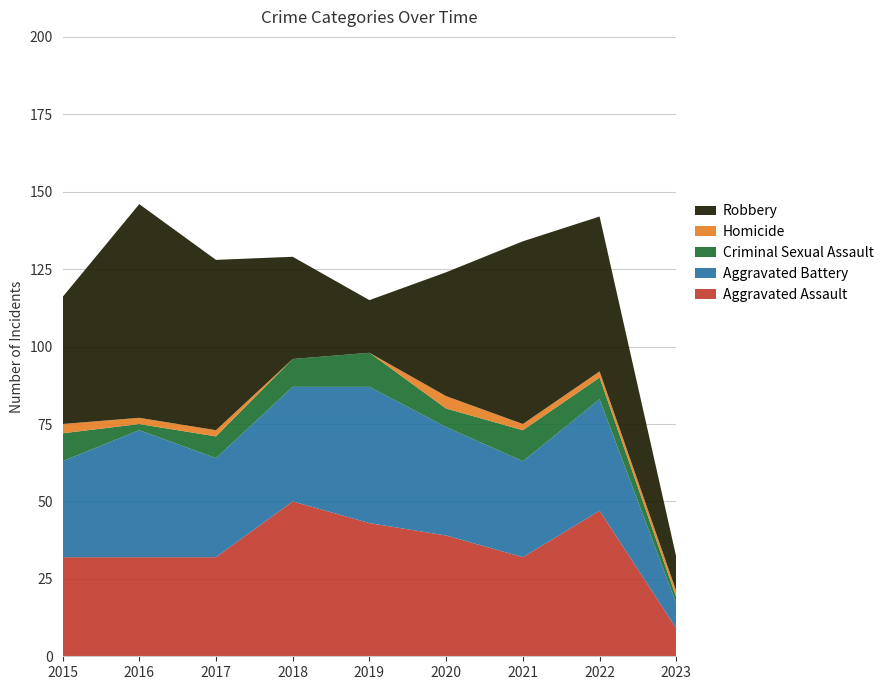

Reading right to left, what are all the values shown in this chart?

Aggravated Assault: 2023=9	2022=47	2021=32	2020=39	2019=43	2018=50	2017=32	2016=32	2015=32
Aggravated Battery: 2023=8	2022=36	2021=31	2020=35	2019=44	2018=37	2017=32	2016=41	2015=31
Criminal Sexual Assault: 2023=2	2022=7	2021=10	2020=6	2019=11	2018=9	2017=7	2016=2	2015=9
Homicide: 2023=2	2022=2	2021=2	2020=4	2019=0	2018=0	2017=2	2016=2	2015=3
Robbery: 2023=11	2022=50	2021=59	2020=40	2019=17	2018=33	2017=55	2016=69	2015=41